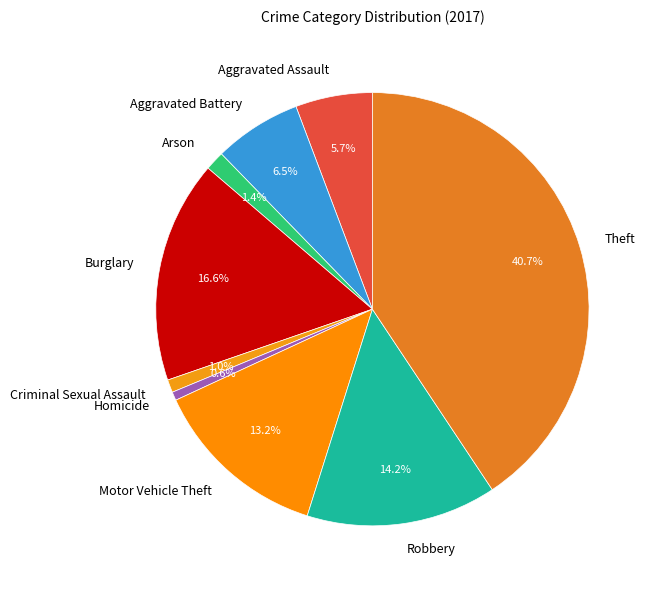

True or false: Criminal Sexual Assault accounts for 11% of the total.

False